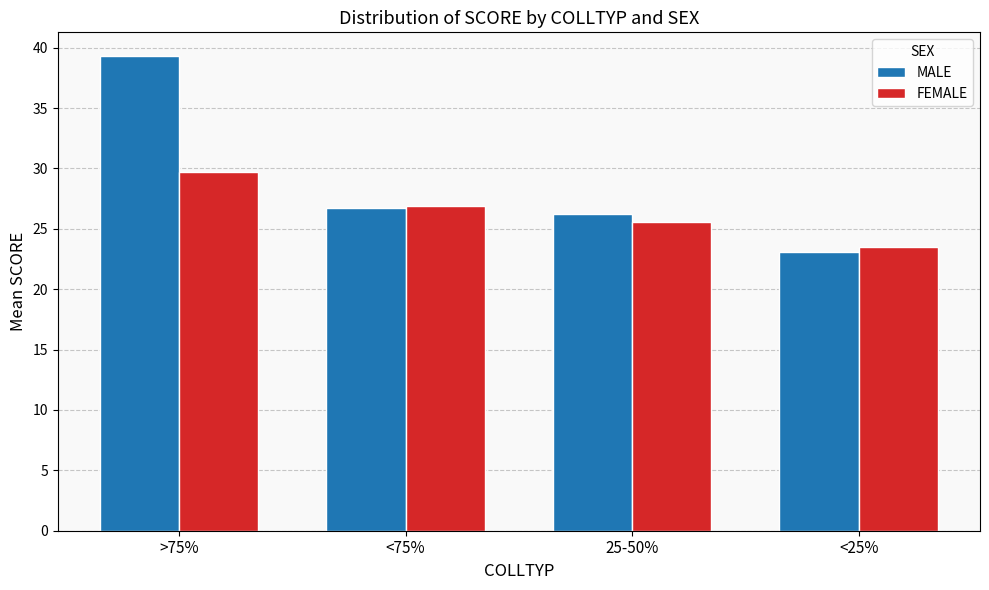

Reading left to right, what are all the values shown in this chart?

MALE: 39.3	26.7	26.2	23.1
FEMALE: 29.7	26.9	25.6	23.5